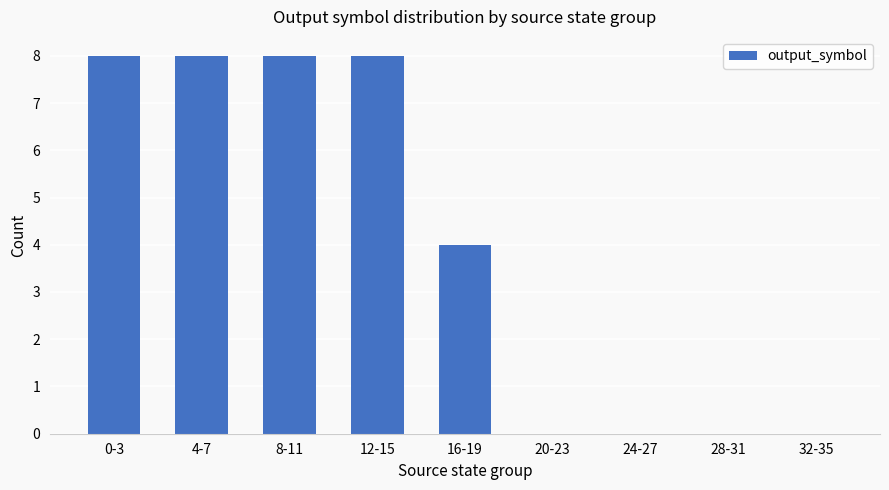

Reading right to left, what are all the values shown in this chart?

0	0	0	0	4	8	8	8	8